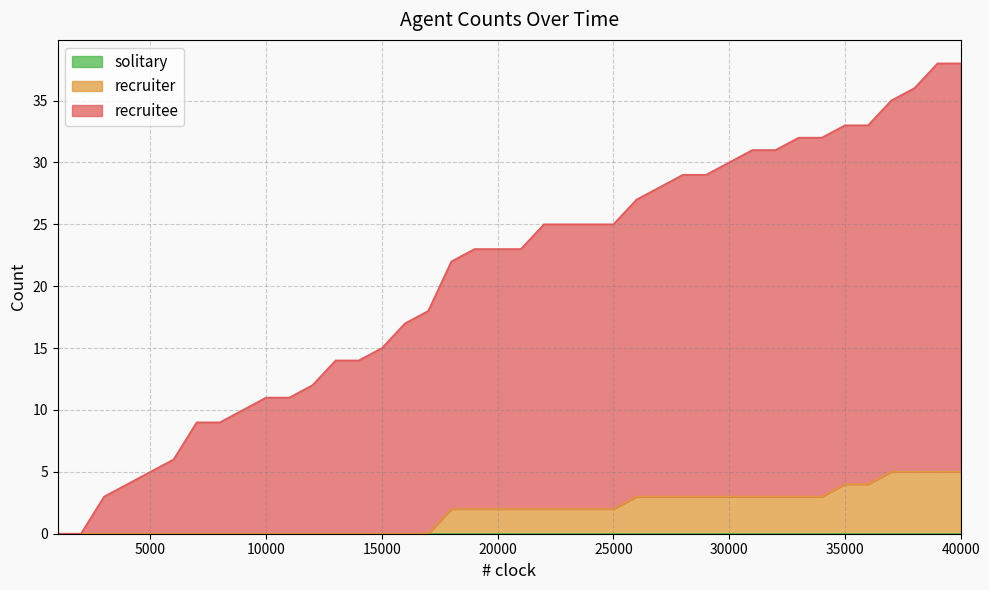

Which series has the largest range (max minus min)?

recruitee